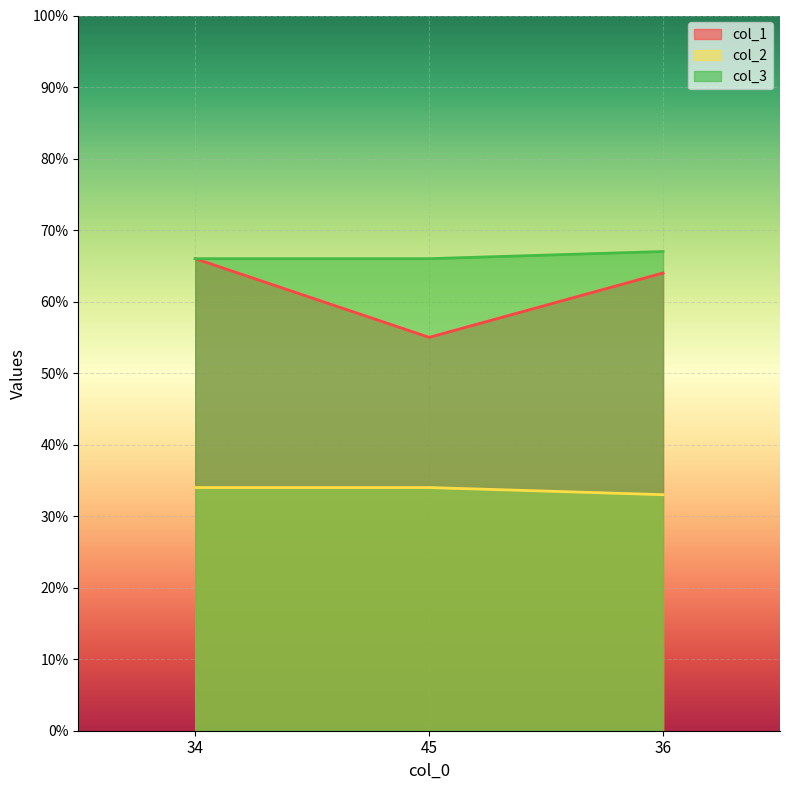

Which series has the largest range (max minus min)?

col_1